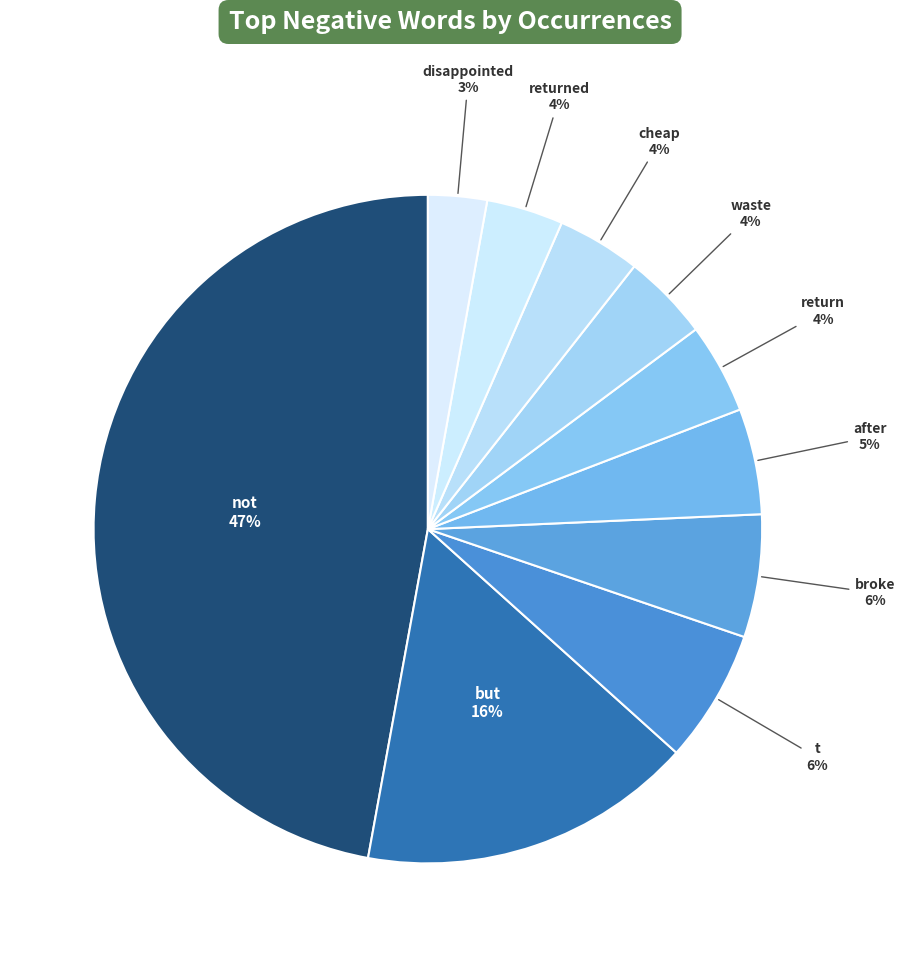

What is the ratio of the value at but to the value at after?

3.2